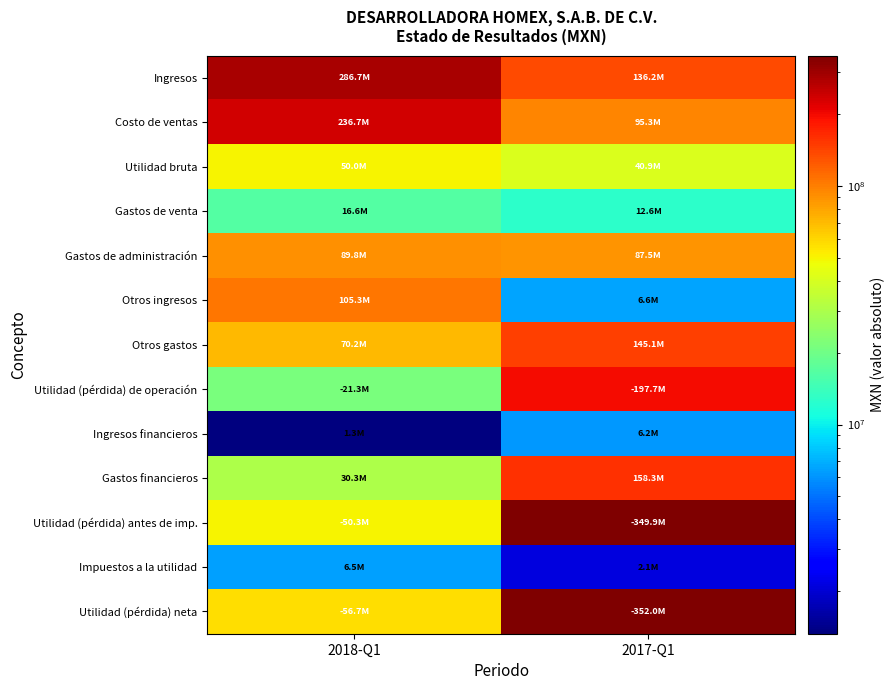

What is the difference between the highest and lowest values at 2017-Q1?

349877000